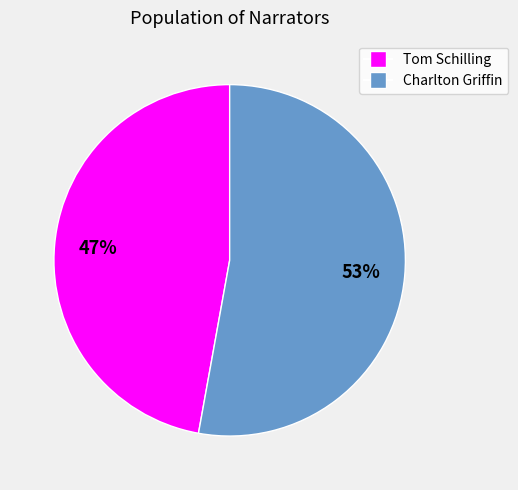

Count the number of slices in the pie.

2